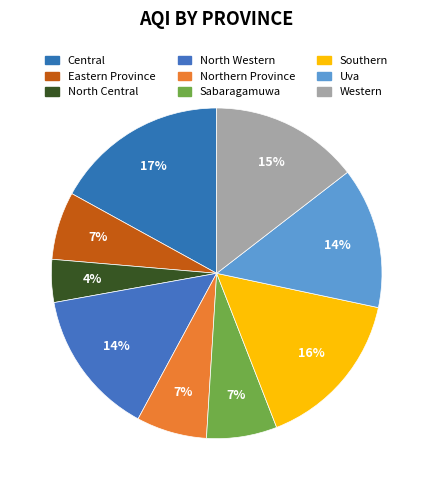

How many segments does this pie chart have?

9